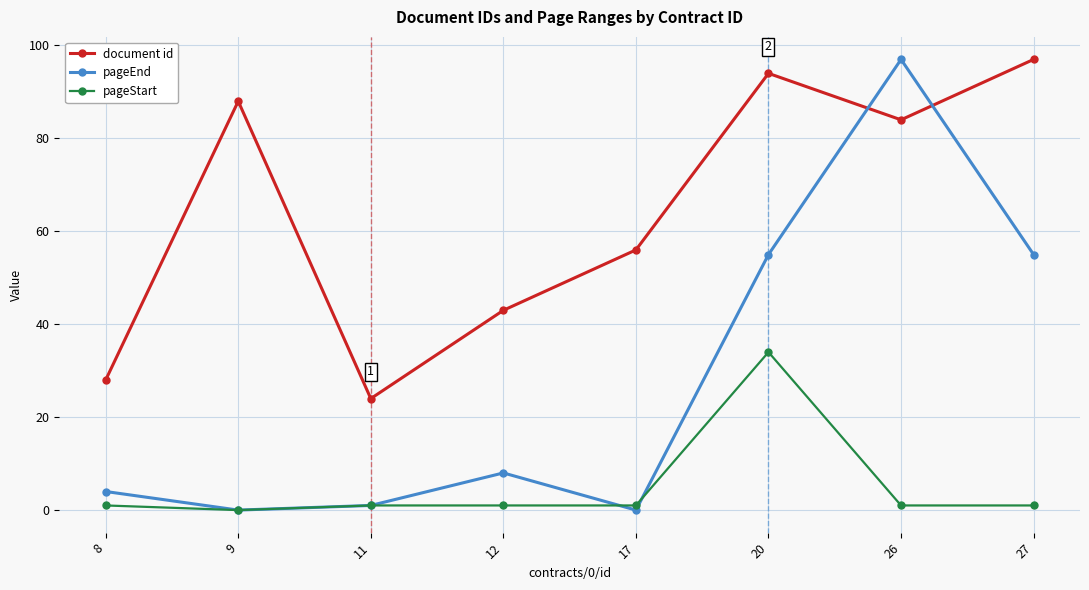

What is the sum of the pageStart values at 9 and 27?

1